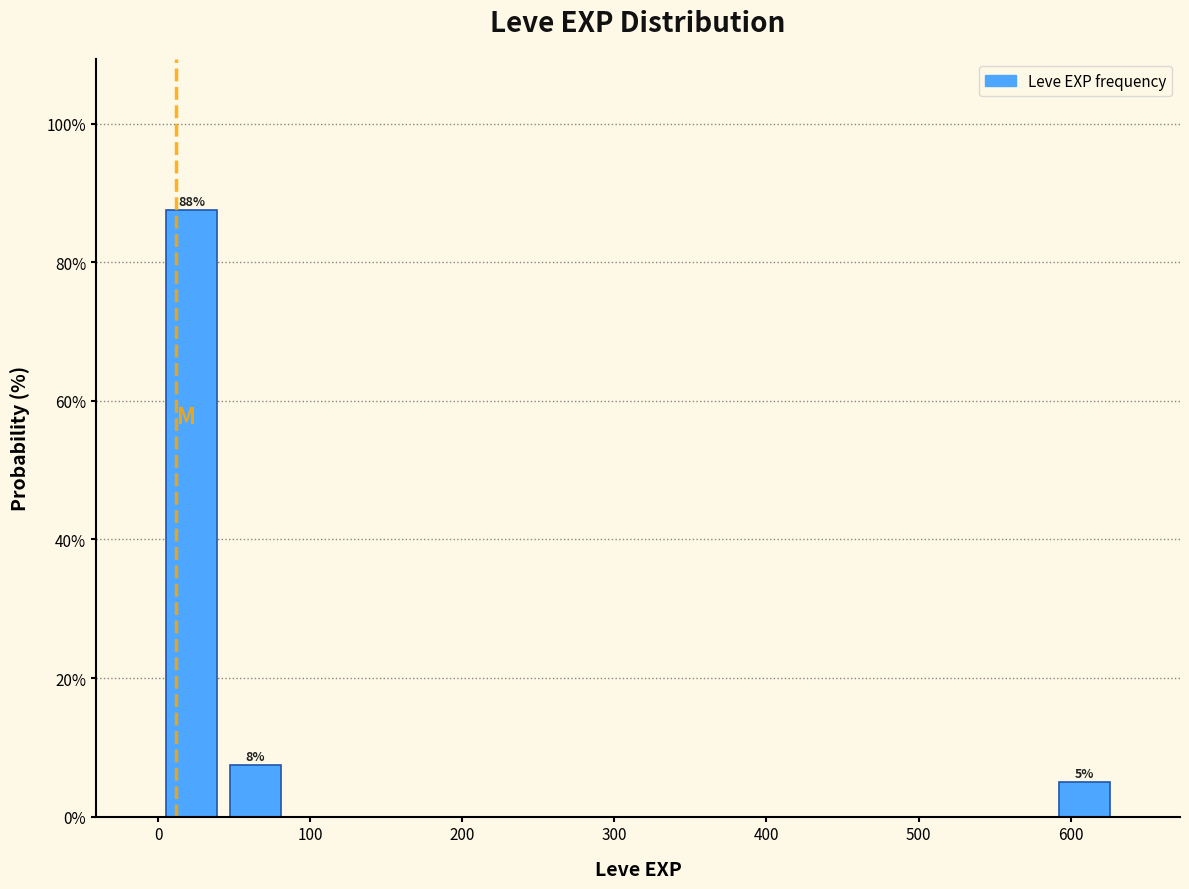

Over which range of the x-axis is the bar tallest?

0 to 40